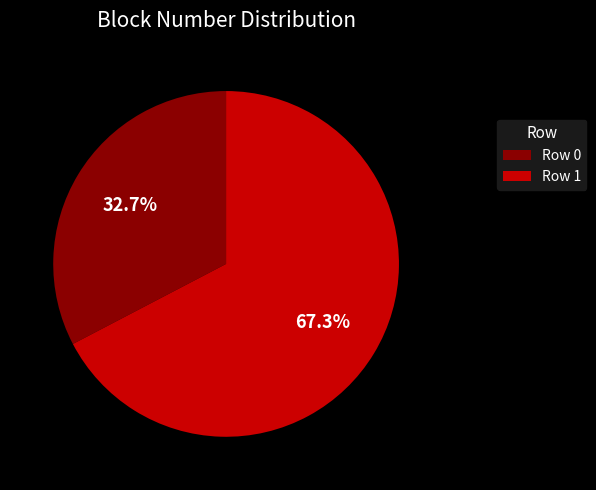

To the nearest percent, what is the combined percentage of Row 1 and Row 0?

100%